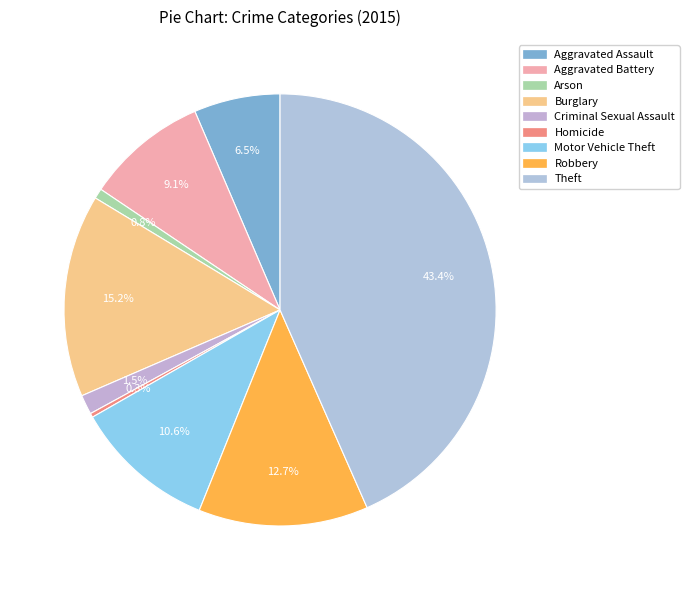

Is there a majority slice in this chart?

No